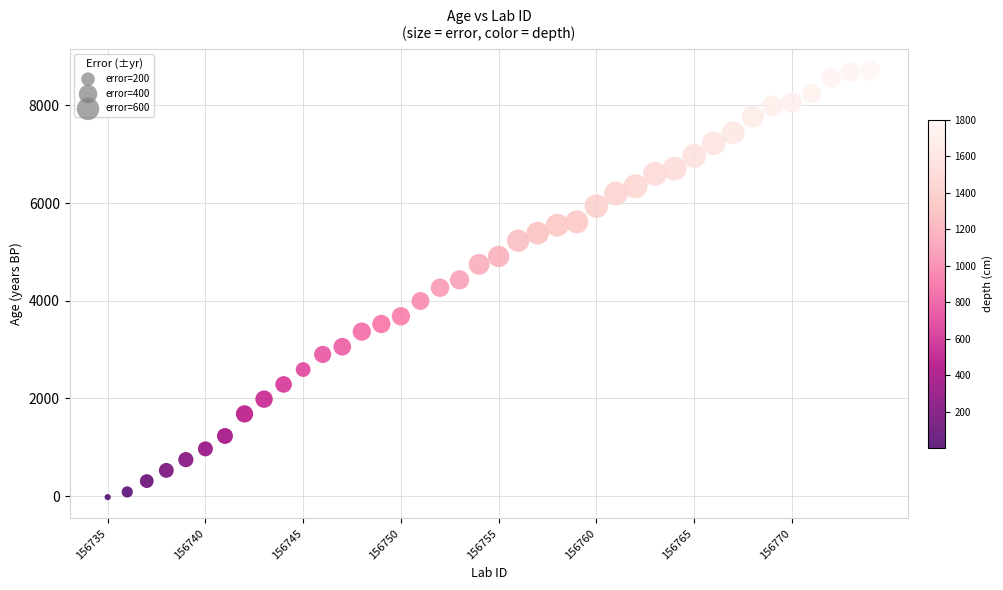

What is the range of Y values (max minus min)?

8736